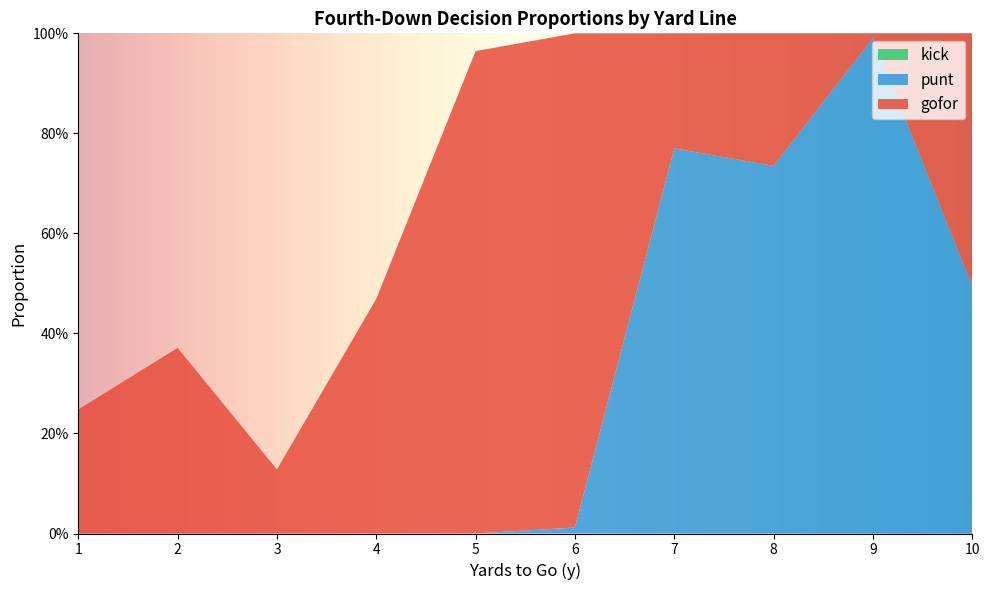

Reading right to left, extract all data points from this chart.

gofor: 0.5	0.0	0.3	0.2	1.0	1.0	0.5	0.1	0.4	0.2
punt: 0.5	1.0	0.7	0.8	0.0	0.0	0.0	0.0	0.0	0.0
kick: 0.0	0.0	0.0	0.0	0.0	0.0	0.0	0.0	0.0	0.0